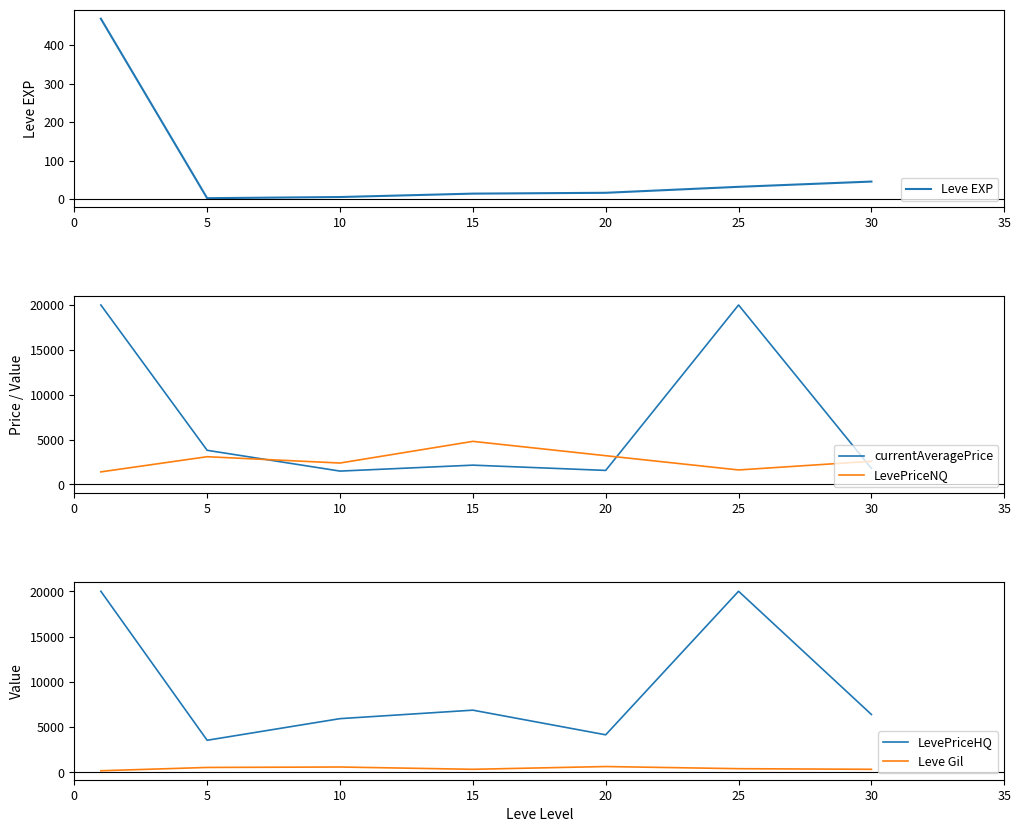

At which category is the sum across all series the highest?

25